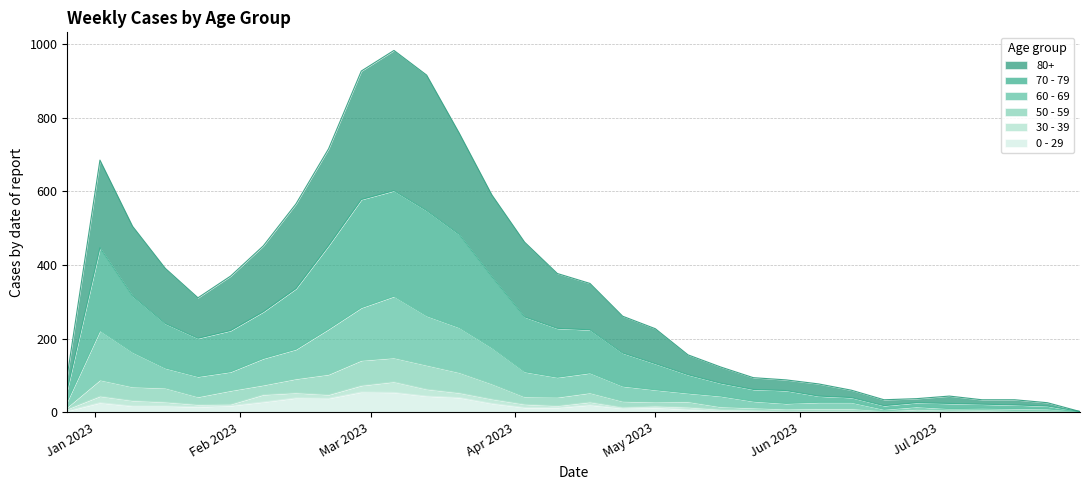

What is the highest value of the 80+ series?

983